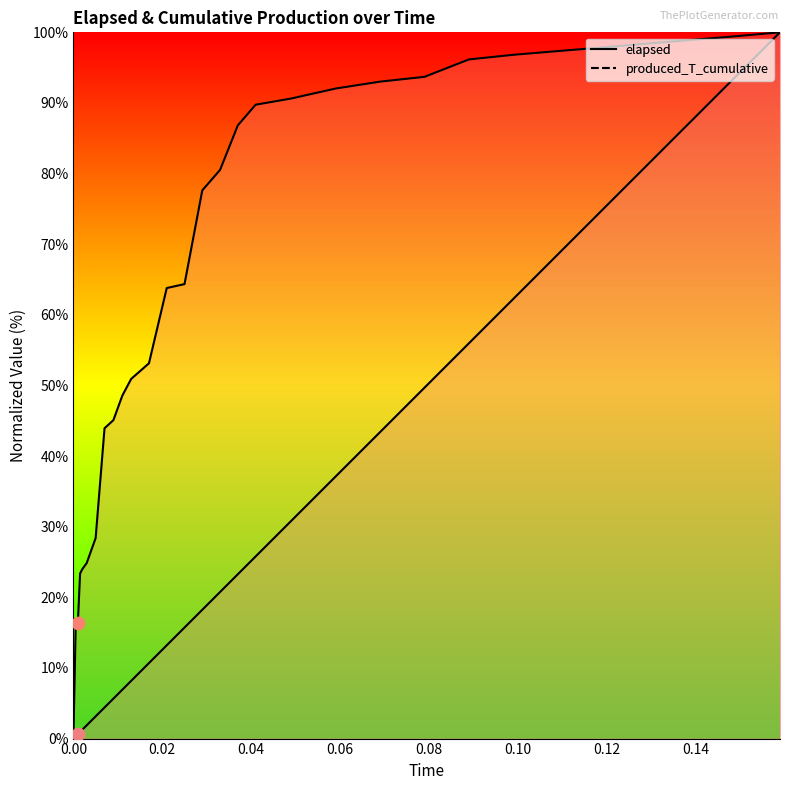

At how many categories does at least one series exceed 81?

14